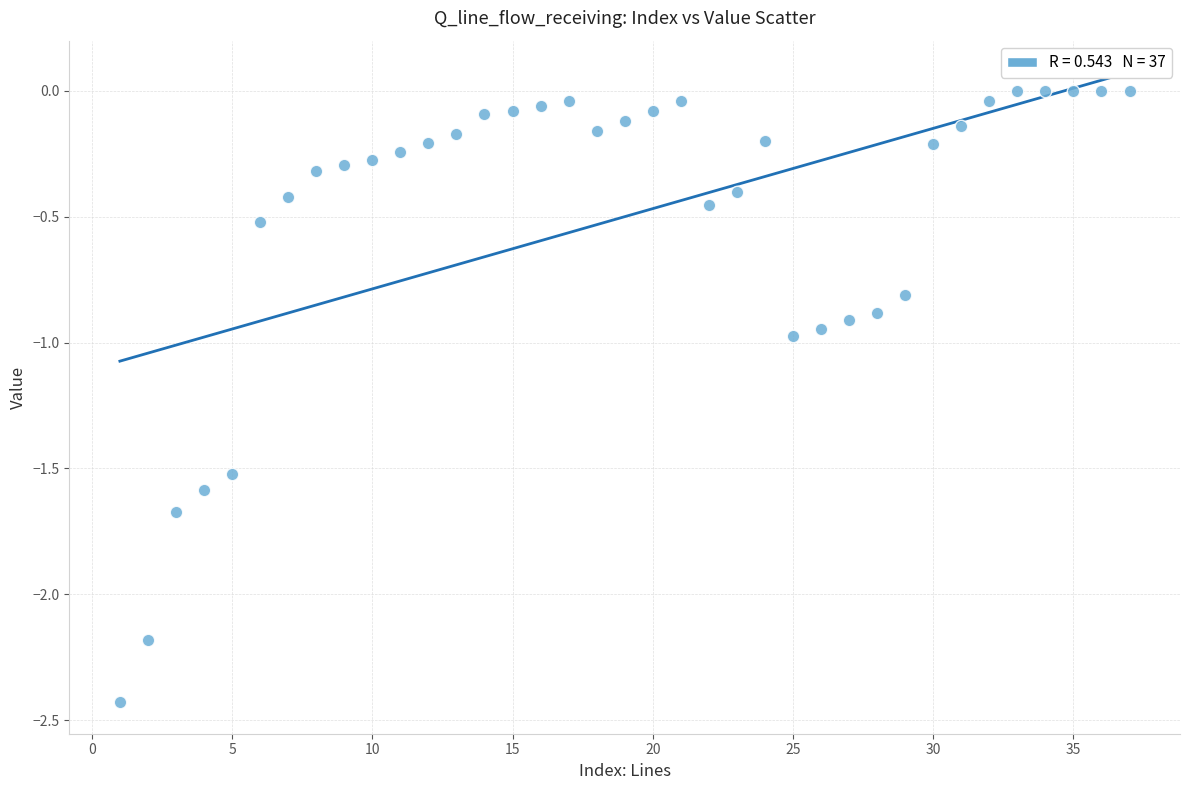

What is the range of X values (max minus min)?

36.0